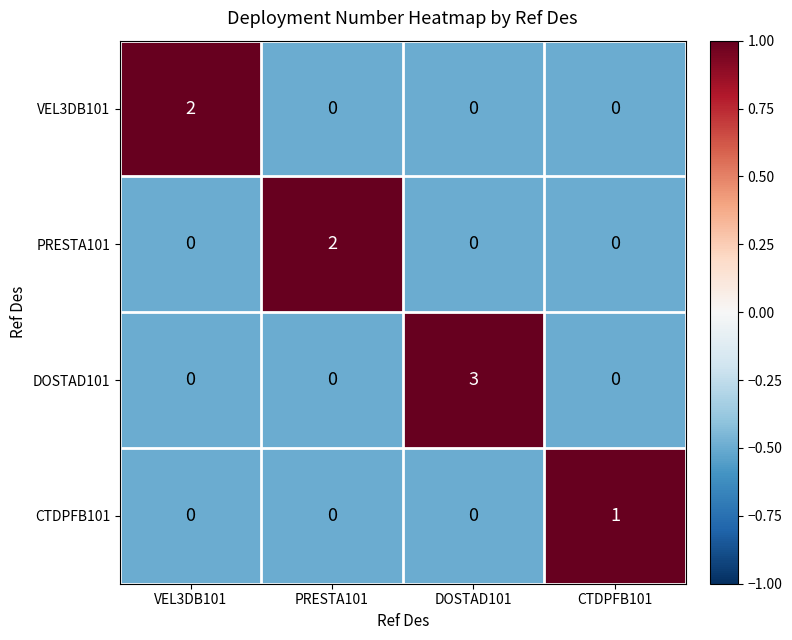

What is the total value across all series at VEL3DB101?

2